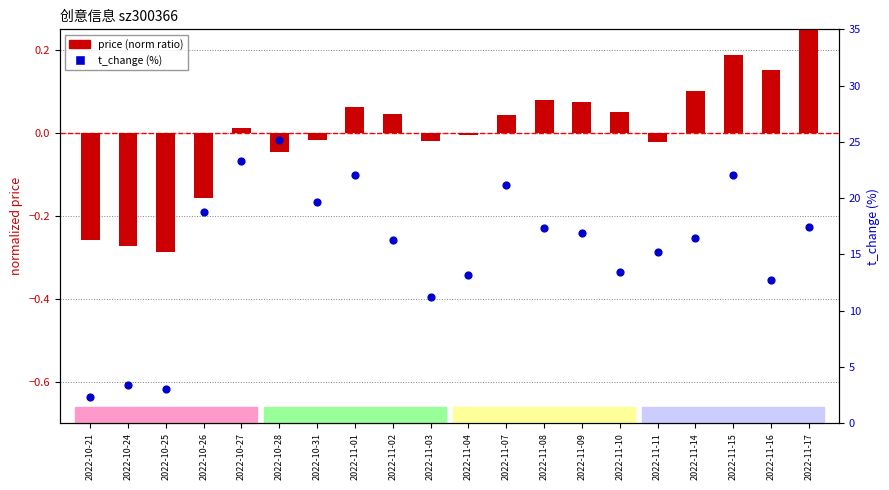

At which category is the sum across all series the highest?

2022-10-28